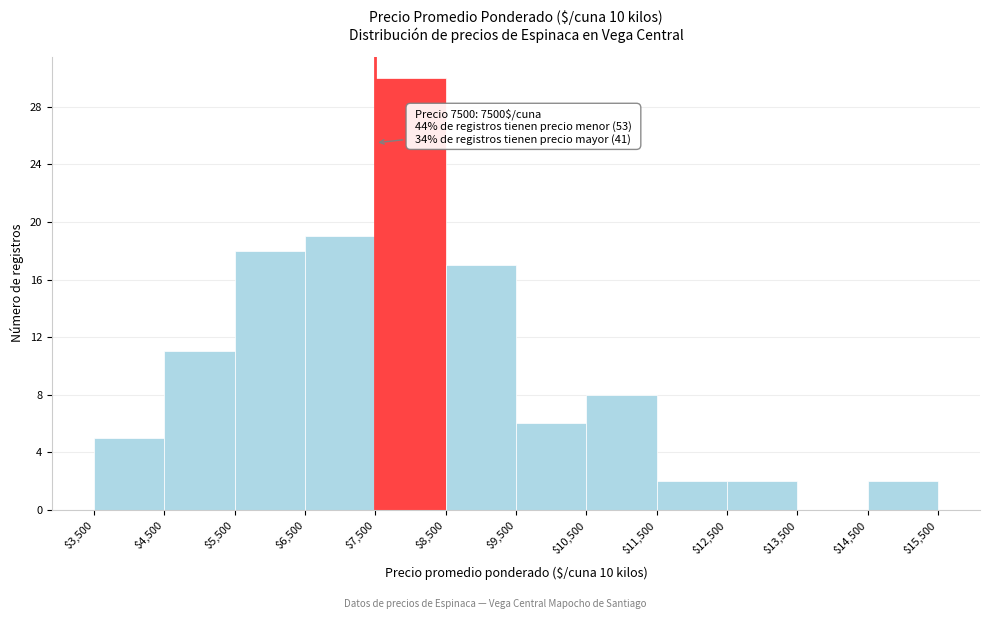

Over which range of the x-axis is the bar tallest?

$7,500 to $8,500